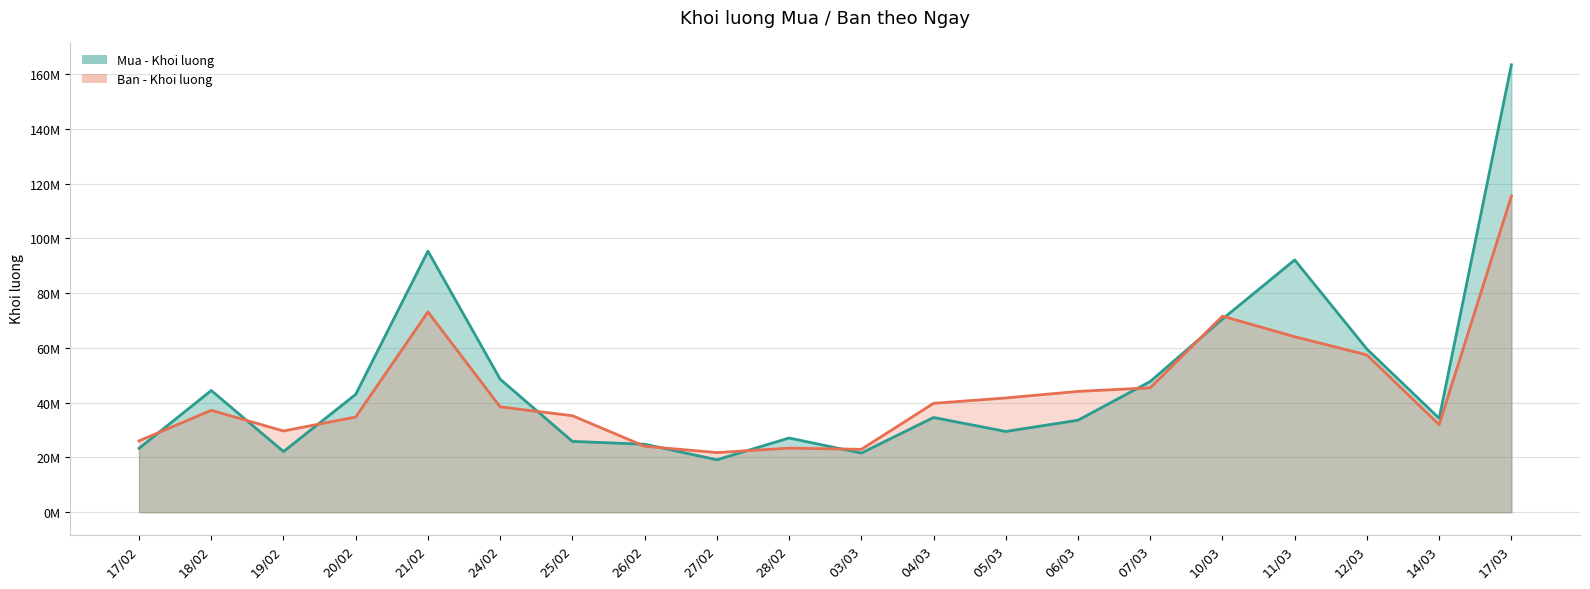

At which label is Ban - Khoi luong closest to 68611200?

10/03